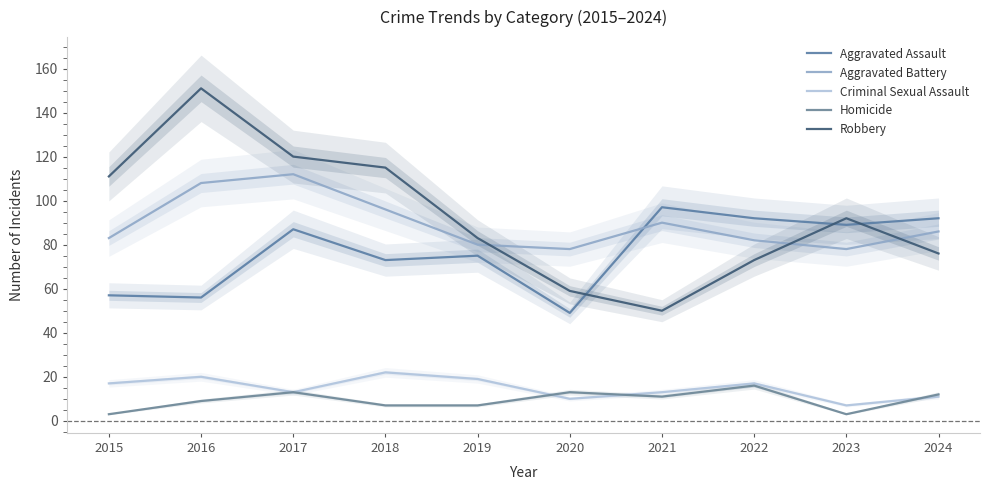

Is it true that Robbery equals 171 at 2015?

False